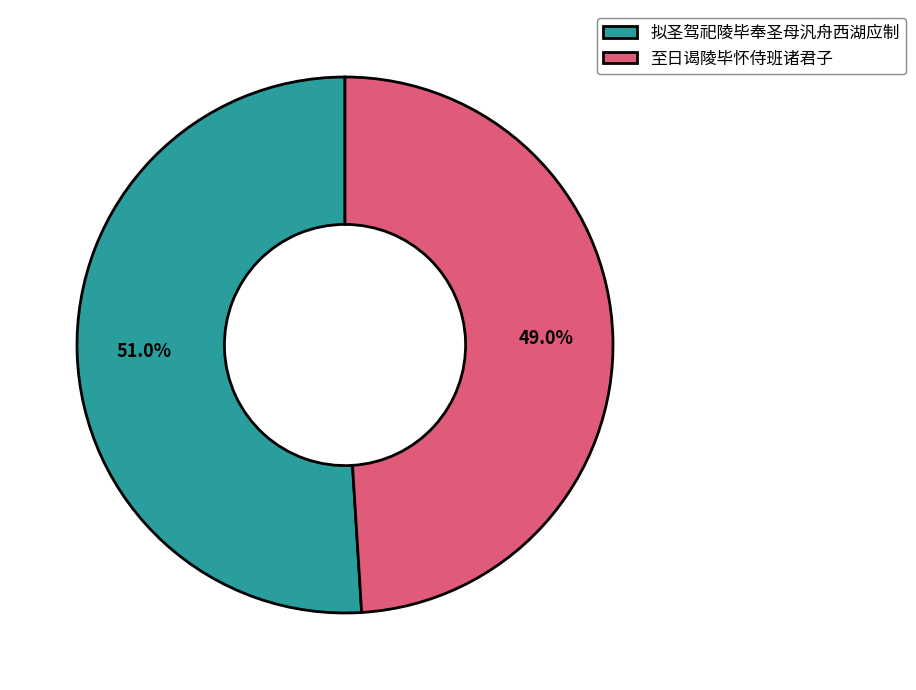

Does 至日谒陵毕怀侍班诸君子 represent more than half of the total?

No